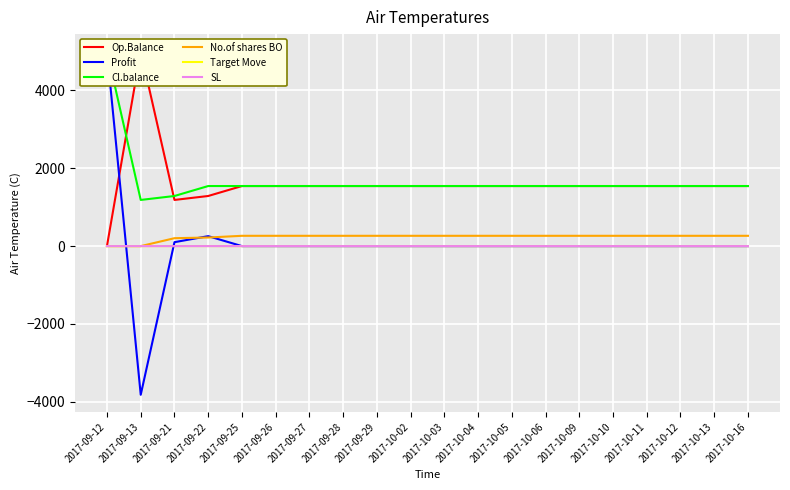

Reading right to left, transcribe all the data shown in this chart.

Op.Balance: 2017-10-16=1544.1	2017-10-13=1544.1	2017-10-12=1544.1	2017-10-11=1544.1	2017-10-10=1544.1	2017-10-09=1544.1	2017-10-06=1544.1	2017-10-05=1544.1	2017-10-04=1544.1	2017-10-03=1544.1	2017-10-02=1544.1	2017-09-29=1544.1	2017-09-28=1544.1	2017-09-27=1544.1	2017-09-26=1544.1	2017-09-25=1544.0	2017-09-22=1288.1	2017-09-21=1186.7	2017-09-13=5007.0	2017-09-12=7.0
Profit: 2017-10-16=0.0	2017-10-13=0.0	2017-10-12=0.0	2017-10-11=0.0	2017-10-10=0.0	2017-10-09=0.0	2017-10-06=0.0	2017-10-05=0.0	2017-10-04=0.0	2017-10-03=0.0	2017-10-02=0.0	2017-09-29=0.0	2017-09-28=0.0	2017-09-27=0.0	2017-09-26=0.0	2017-09-25=0.1	2017-09-22=255.9	2017-09-21=101.4	2017-09-13=-3820.3	2017-09-12=5000.0
Cl.balance: 2017-10-16=1544.1	2017-10-13=1544.1	2017-10-12=1544.1	2017-10-11=1544.1	2017-10-10=1544.1	2017-10-09=1544.1	2017-10-06=1544.1	2017-10-05=1544.1	2017-10-04=1544.1	2017-10-03=1544.1	2017-10-02=1544.1	2017-09-29=1544.1	2017-09-28=1544.1	2017-09-27=1544.1	2017-09-26=1544.1	2017-09-25=1544.1	2017-09-22=1544.0	2017-09-21=1288.1	2017-09-13=1186.7	2017-09-12=5007.0
No.of shares BO: 2017-10-16=265.0	2017-10-13=265.0	2017-10-12=265.0	2017-10-11=265.0	2017-10-10=265.0	2017-10-09=265.0	2017-10-06=265.0	2017-10-05=265.0	2017-10-04=265.0	2017-10-03=265.0	2017-10-02=265.0	2017-09-29=265.0	2017-09-28=265.0	2017-09-27=265.0	2017-09-26=265.0	2017-09-25=265.0	2017-09-22=221.0	2017-09-21=203.6	2017-09-13=0.0	2017-09-12=0.0
Target Move: 2017-10-16=0.0	2017-10-13=0.0	2017-10-12=0.0	2017-10-11=0.0	2017-10-10=0.0	2017-10-09=0.0	2017-10-06=0.0	2017-10-05=0.0	2017-10-04=0.0	2017-10-03=0.0	2017-10-02=0.0	2017-09-29=0.0	2017-09-28=0.0	2017-09-27=0.0	2017-09-26=0.0	2017-09-25=0.0	2017-09-22=1.2	2017-09-21=0.5	2017-09-13=0.0	2017-09-12=0.0
SL: 2017-10-16=0.3	2017-10-13=0.3	2017-10-12=0.3	2017-10-11=0.3	2017-10-10=0.3	2017-10-09=0.3	2017-10-06=0.3	2017-10-05=0.3	2017-10-04=0.3	2017-10-03=0.3	2017-10-02=0.3	2017-09-29=0.3	2017-09-28=0.3	2017-09-27=0.3	2017-09-26=0.3	2017-09-25=0.3	2017-09-22=0.3	2017-09-21=0.3	2017-09-13=0.0	2017-09-12=0.0